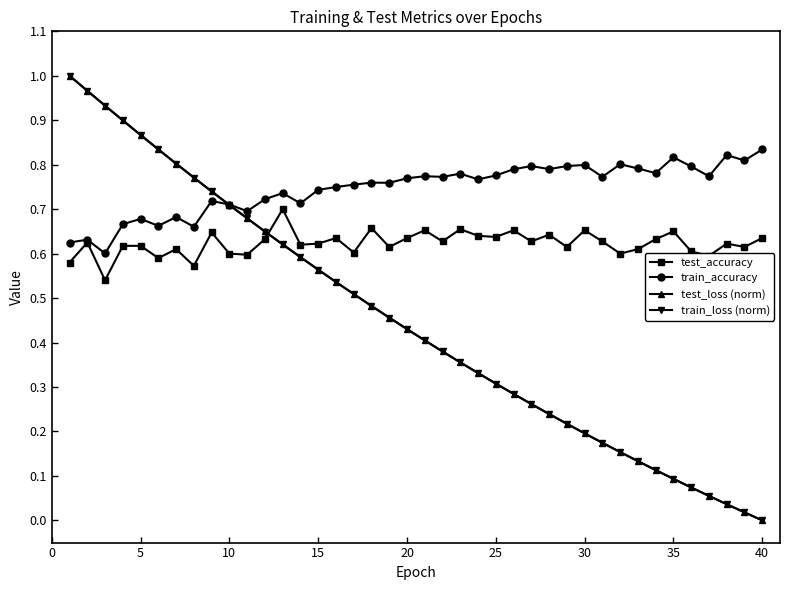

Which series has the largest total across all categories?

train_accuracy